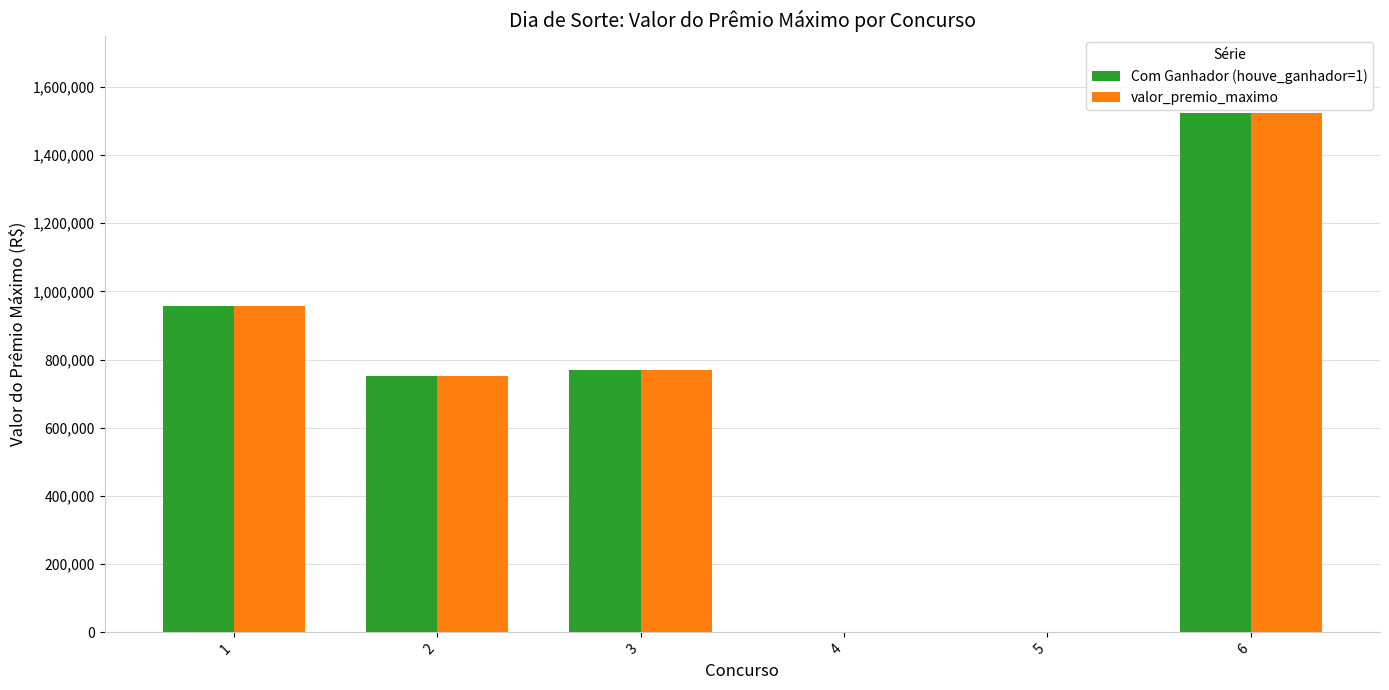

What is the average value of the valor_premio_maximo series?

667025.5